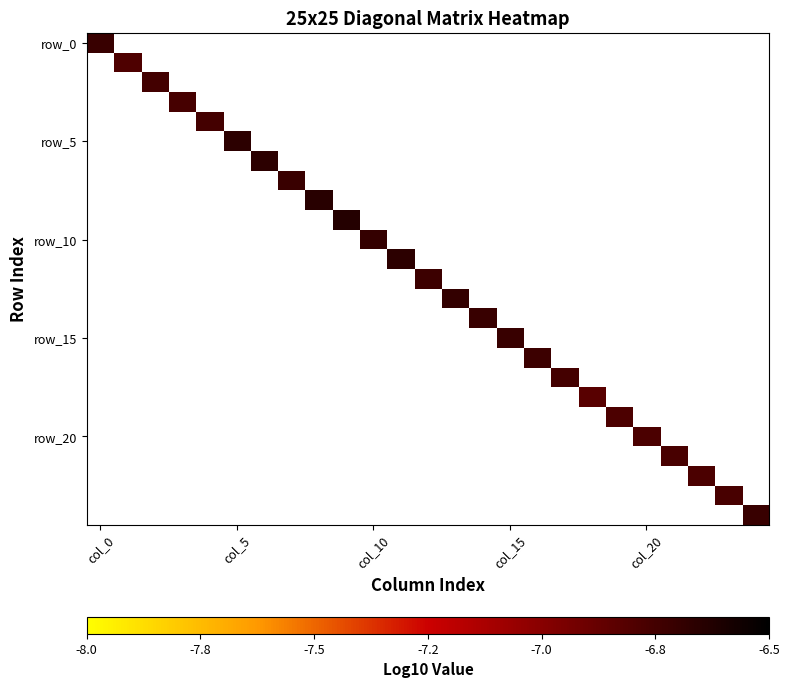

How many categories are shown in the chart?

25